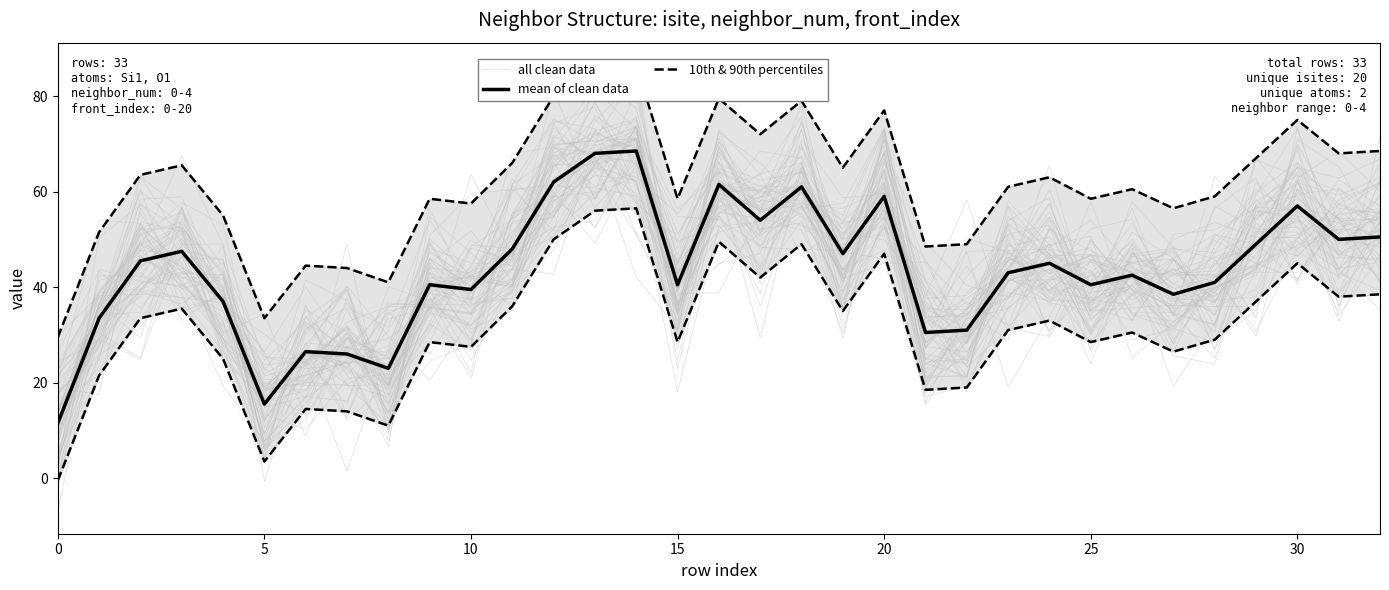

How many lines are shown in the chart?

3